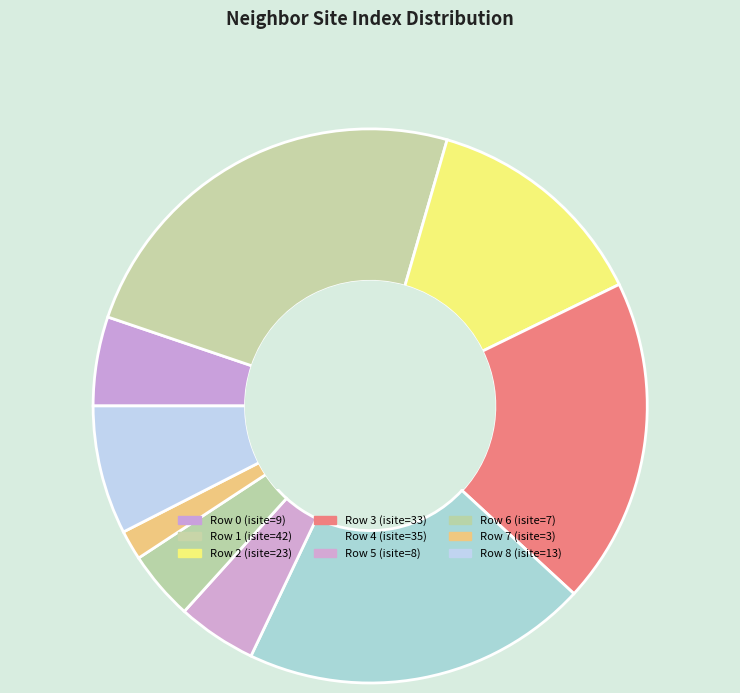

Which slice is the smallest?

Row 7 (isite=3)